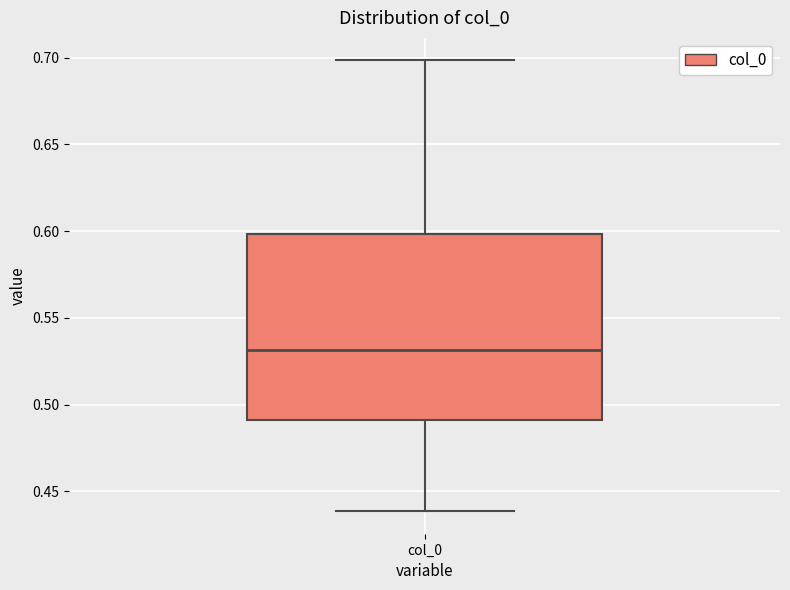

Read this box plot against the y-axis: the position of the median line, the range covered by the box, and the ends of both whiskers. The values are not printed on the chart, so give them approximately, as read against the axis.

median 0.53, box 0.49 to 0.60, whiskers 0.44 to 0.70